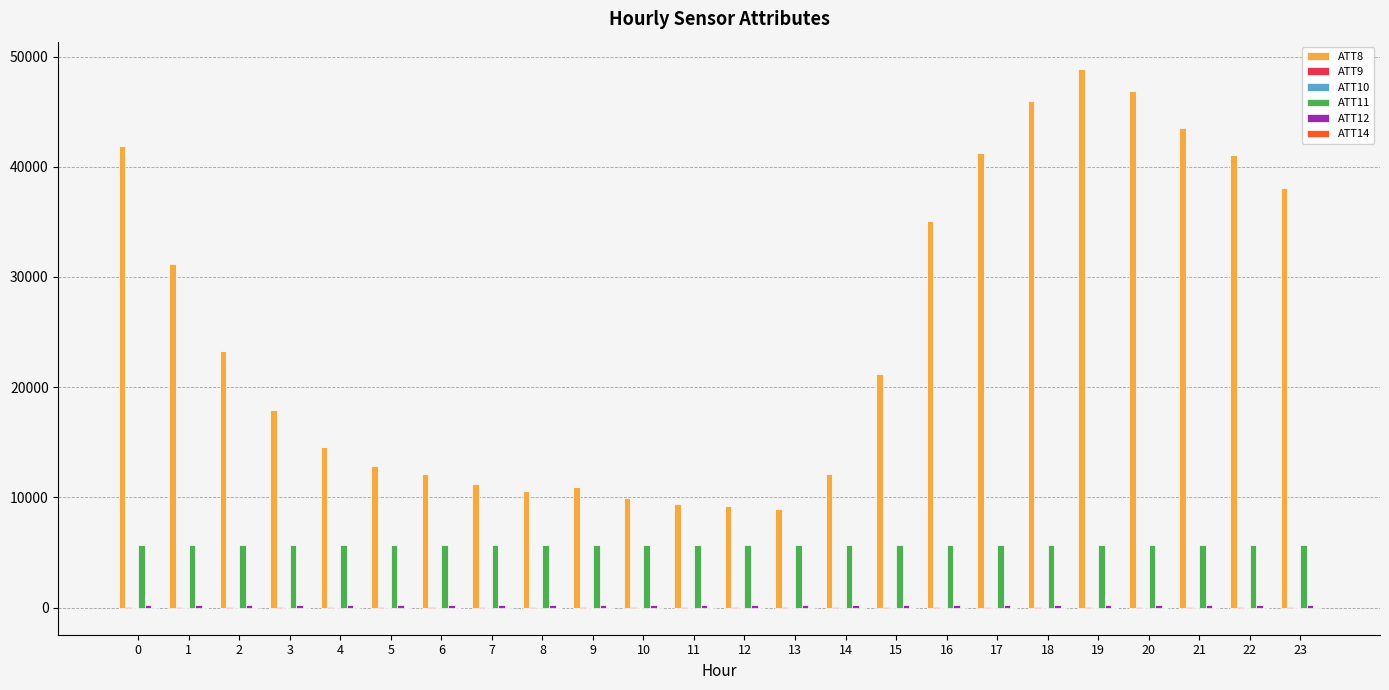

What is the sum of the ATT11 values at 15 and 7?

11389.3